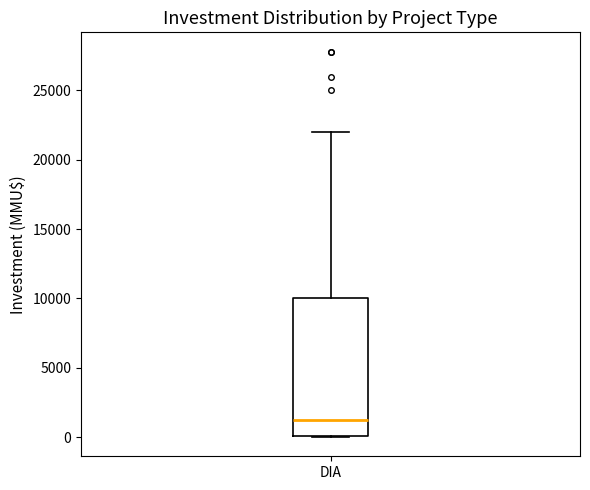

Read this box plot against the y-axis: the position of the median line, the range covered by the box, and the ends of both whiskers. The values are not printed on the chart, so give them approximately, as read against the axis.

median 1000, box 0 to 10000, whiskers 0 to 22000